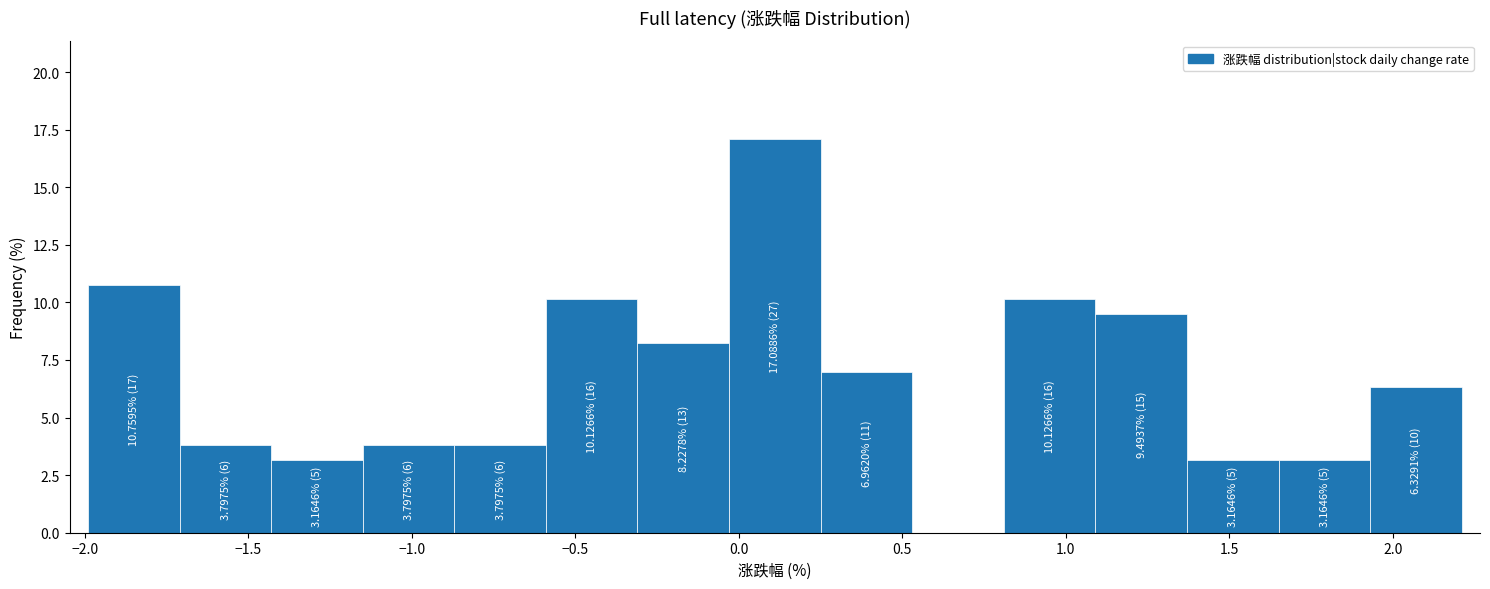

Over which range of the x-axis is the bar tallest?

-0.03 to 0.25